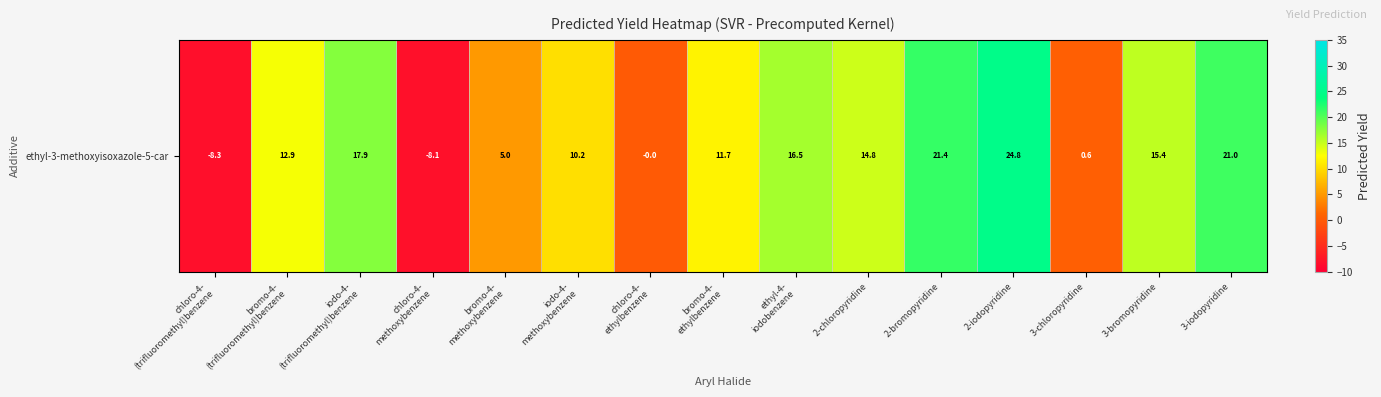

Is it true that the value at 2-chloropyridine is 26.1?

False